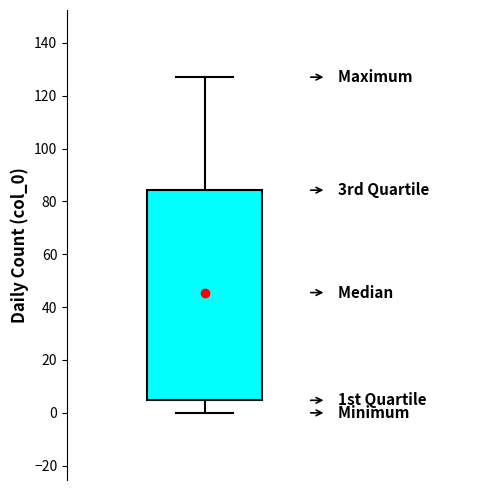

Transcribe this box plot: give where the median line is, the range the box spans, and where the two whiskers end, as read against the y-axis. The values are not printed on the chart, so give them approximately, as read against the axis.

median 46, box 4 to 84, whiskers 0 to 128